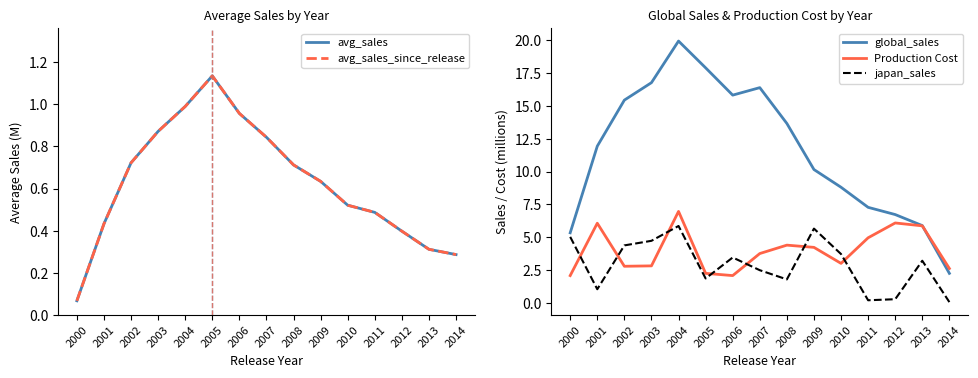

What is the difference between the highest and lowest values at 2010?

8.3